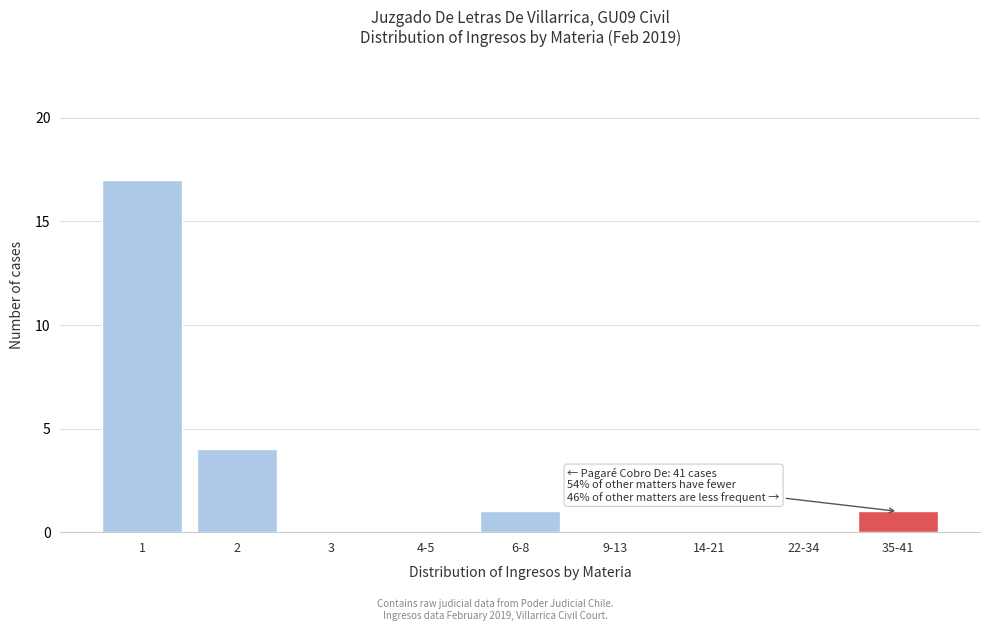

Reading right to left, list all the values displayed in this chart.

35-41=1	22-34=0	14-21=0	9-13=0	6-8=1	4-5=0	3=0	2=4	1=17